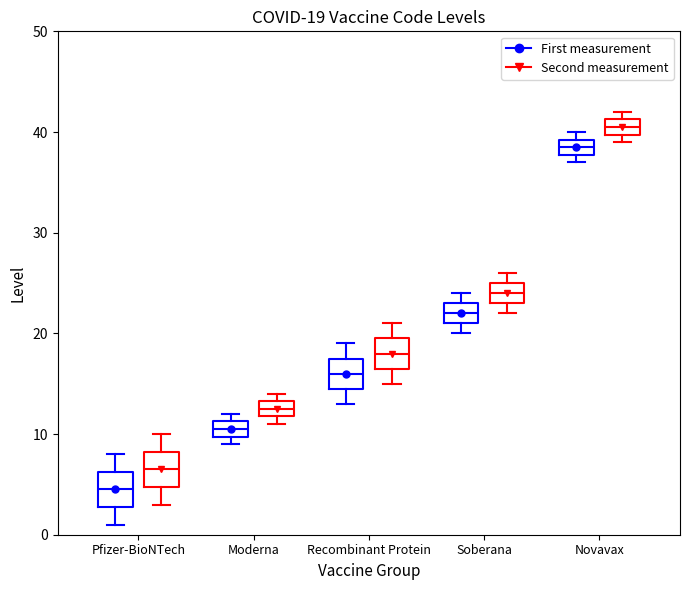

Which box has the highest median line?

Novavax (Second measurement)